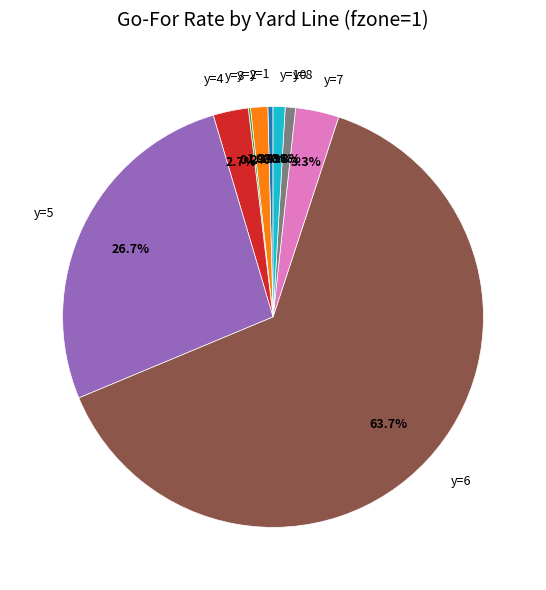

Which has a higher value, y=10 or y=4?

y=4